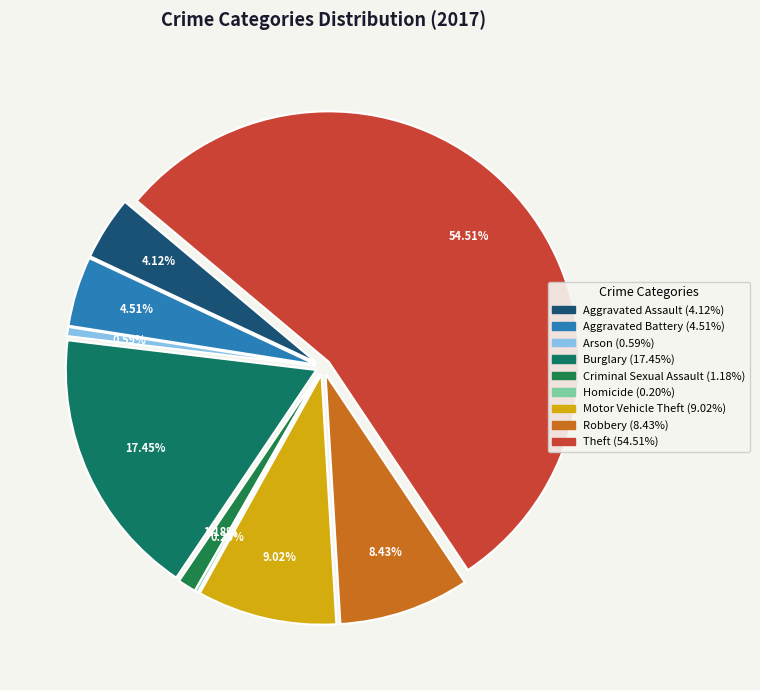

True or false: Homicide accounts for 7% of the total.

False